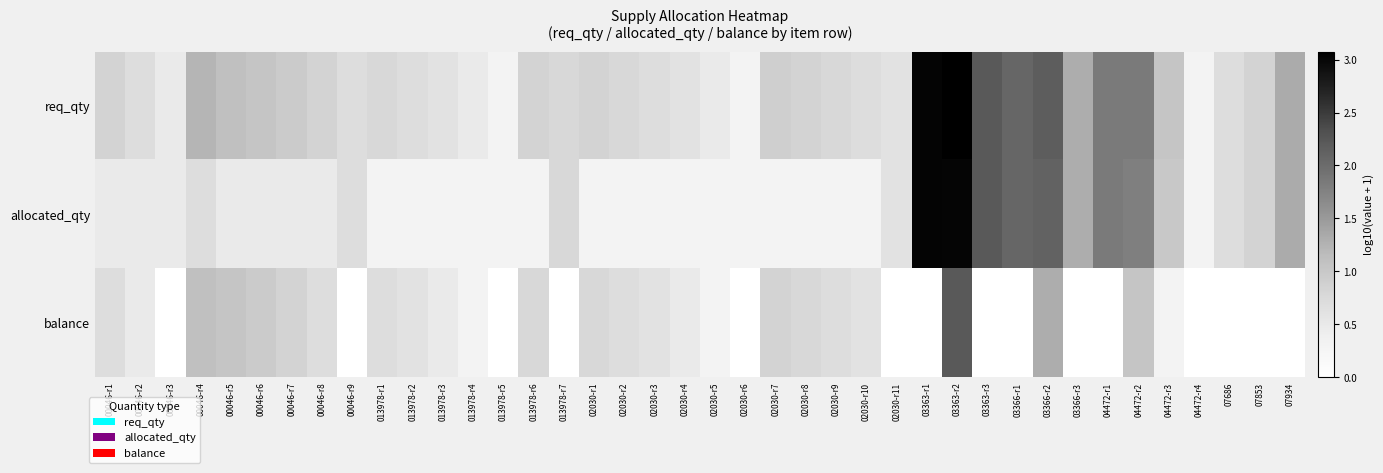

Reading right to left, list all the values displayed in this chart.

req_qty: 07934=1.3	07853=0.8	07686=0.7	04472-r4=0.3	04472-r3=1.0	04472-r2=1.8	04472-r1=1.8	03366-r3=1.3	03366-r2=2.2	03366-r1=2.1	03363-r3=2.2	03363-r2=3.1	03363-r1=3.0	02030-r11=0.6	02030-r10=0.7	02030-r9=0.8	02030-r8=0.8	02030-r7=0.9	02030-r6=0.3	02030-r5=0.5	02030-r4=0.6	02030-r3=0.7	02030-r2=0.8	02030-r1=0.8	013978-r7=0.8	013978-r6=0.8	013978-r5=0.3	013978-r4=0.5	013978-r3=0.6	013978-r2=0.7	013978-r1=0.8	00046-r9=0.7	00046-r8=0.8	00046-r7=1.0	00046-r6=1.0	00046-r5=1.1	00046-r4=1.2	00046-r3=0.5	00046-r2=0.7	00046-r1=0.8
allocated_qty: 07934=1.3	07853=0.8	07686=0.7	04472-r4=0.3	04472-r3=1.0	04472-r2=1.8	04472-r1=1.8	03366-r3=1.3	03366-r2=2.1	03366-r1=2.1	03363-r3=2.2	03363-r2=3.0	03363-r1=3.0	02030-r11=0.6	02030-r10=0.3	02030-r9=0.3	02030-r8=0.3	02030-r7=0.3	02030-r6=0.3	02030-r5=0.3	02030-r4=0.3	02030-r3=0.3	02030-r2=0.3	02030-r1=0.3	013978-r7=0.8	013978-r6=0.3	013978-r5=0.3	013978-r4=0.3	013978-r3=0.3	013978-r2=0.3	013978-r1=0.3	00046-r9=0.7	00046-r8=0.5	00046-r7=0.5	00046-r6=0.5	00046-r5=0.5	00046-r4=0.7	00046-r3=0.5	00046-r2=0.5	00046-r1=0.5
balance: 07934=0.0	07853=0.0	07686=0.0	04472-r4=0.0	04472-r3=0.3	04472-r2=1.0	04472-r1=0.0	03366-r3=0.0	03366-r2=1.3	03366-r1=0.0	03363-r3=0.0	03363-r2=2.2	03363-r1=0.0	02030-r11=0.0	02030-r10=0.6	02030-r9=0.7	02030-r8=0.8	02030-r7=0.8	02030-r6=0.0	02030-r5=0.3	02030-r4=0.5	02030-r3=0.6	02030-r2=0.7	02030-r1=0.8	013978-r7=0.0	013978-r6=0.8	013978-r5=0.0	013978-r4=0.3	013978-r3=0.5	013978-r2=0.6	013978-r1=0.7	00046-r9=0.0	00046-r8=0.7	00046-r7=0.8	00046-r6=1.0	00046-r5=1.0	00046-r4=1.1	00046-r3=0.0	00046-r2=0.5	00046-r1=0.7